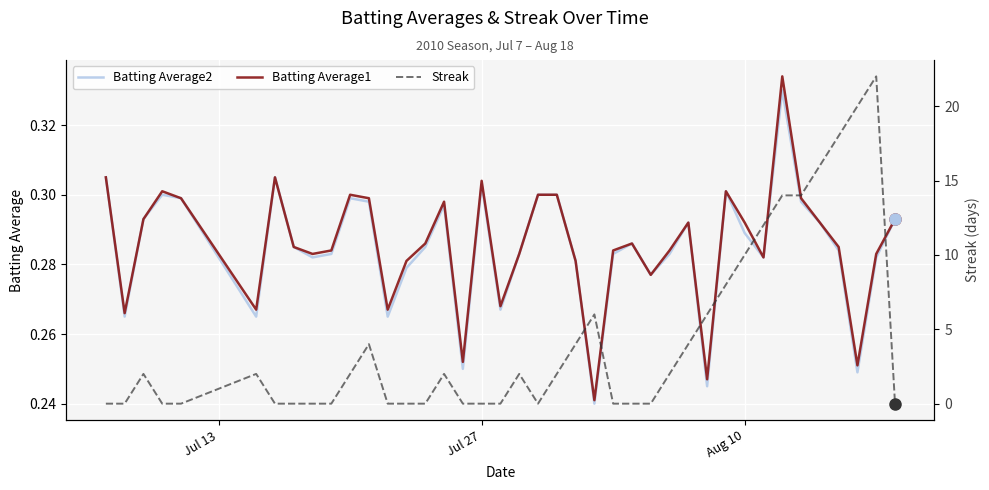

True or false: Batting Average1 has more than 0 interior local peaks.

True